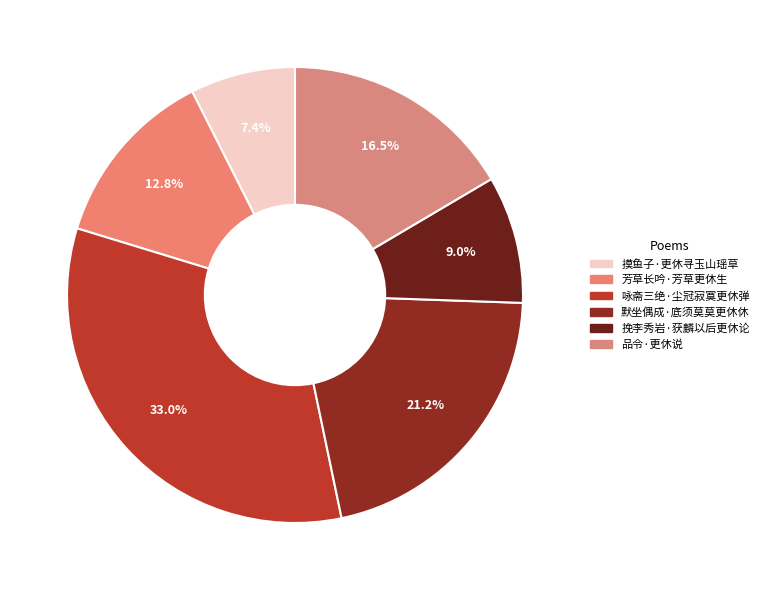

How many slices are in this pie chart?

6